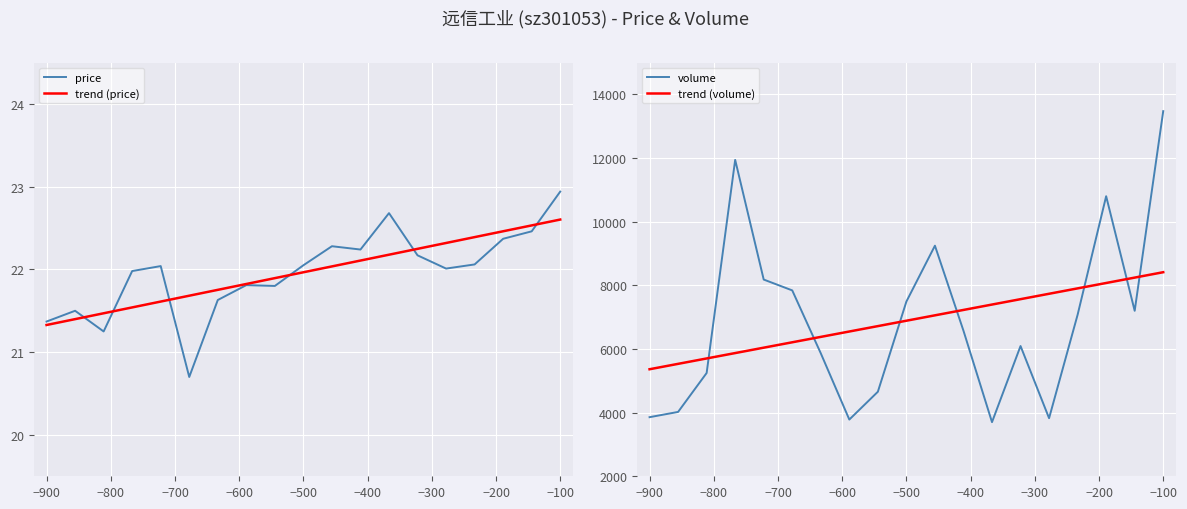

What is the highest value of the price series?

22.9